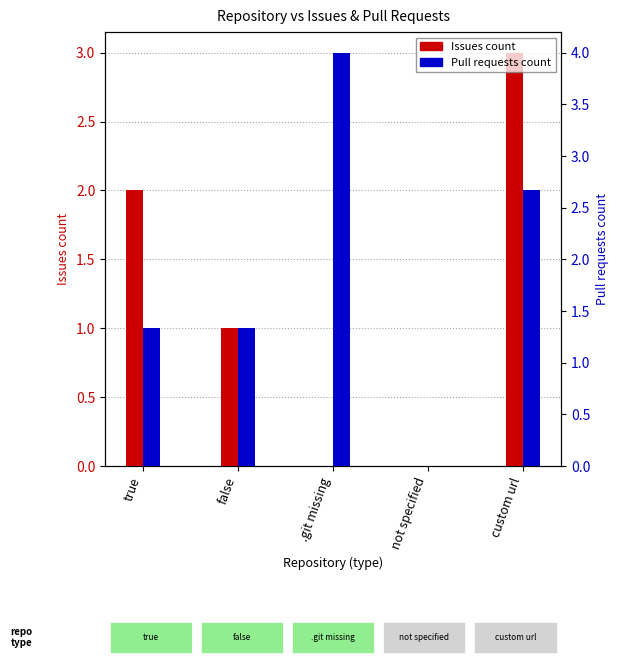

What is the total value across all series at custom url?

5